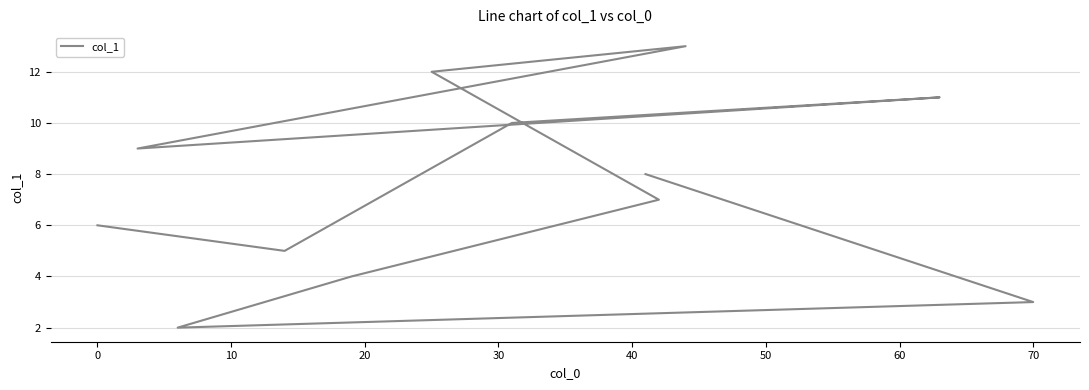

Reading right to left, extract all data points from this chart.

8	3	2	4	7	12	13	9	11	10	5	6